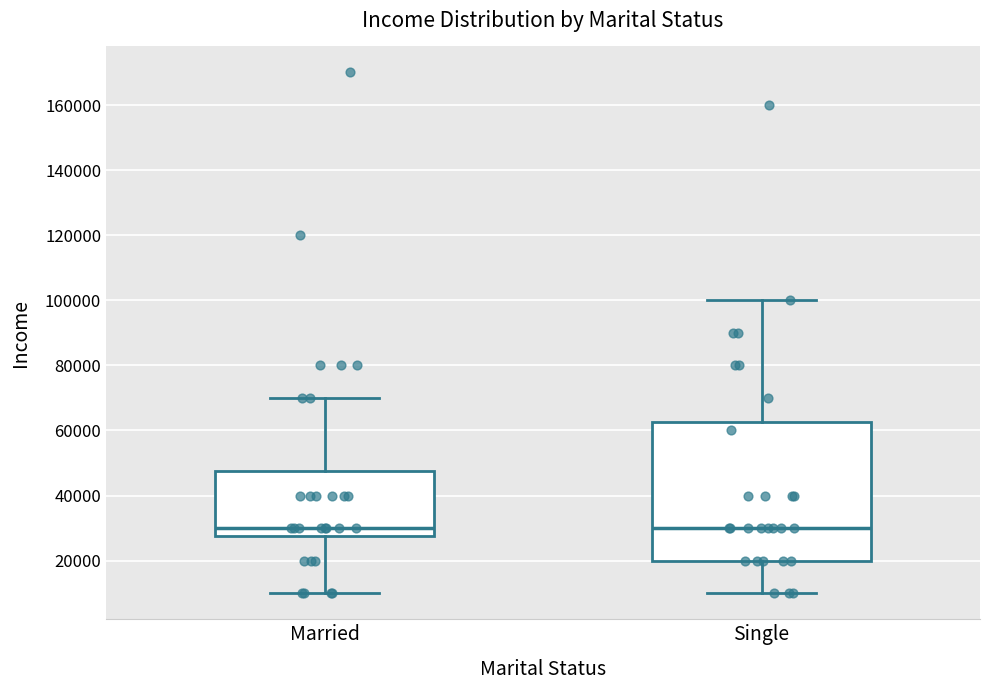

Which box is the tallest, from its lower edge to its upper edge?

Single